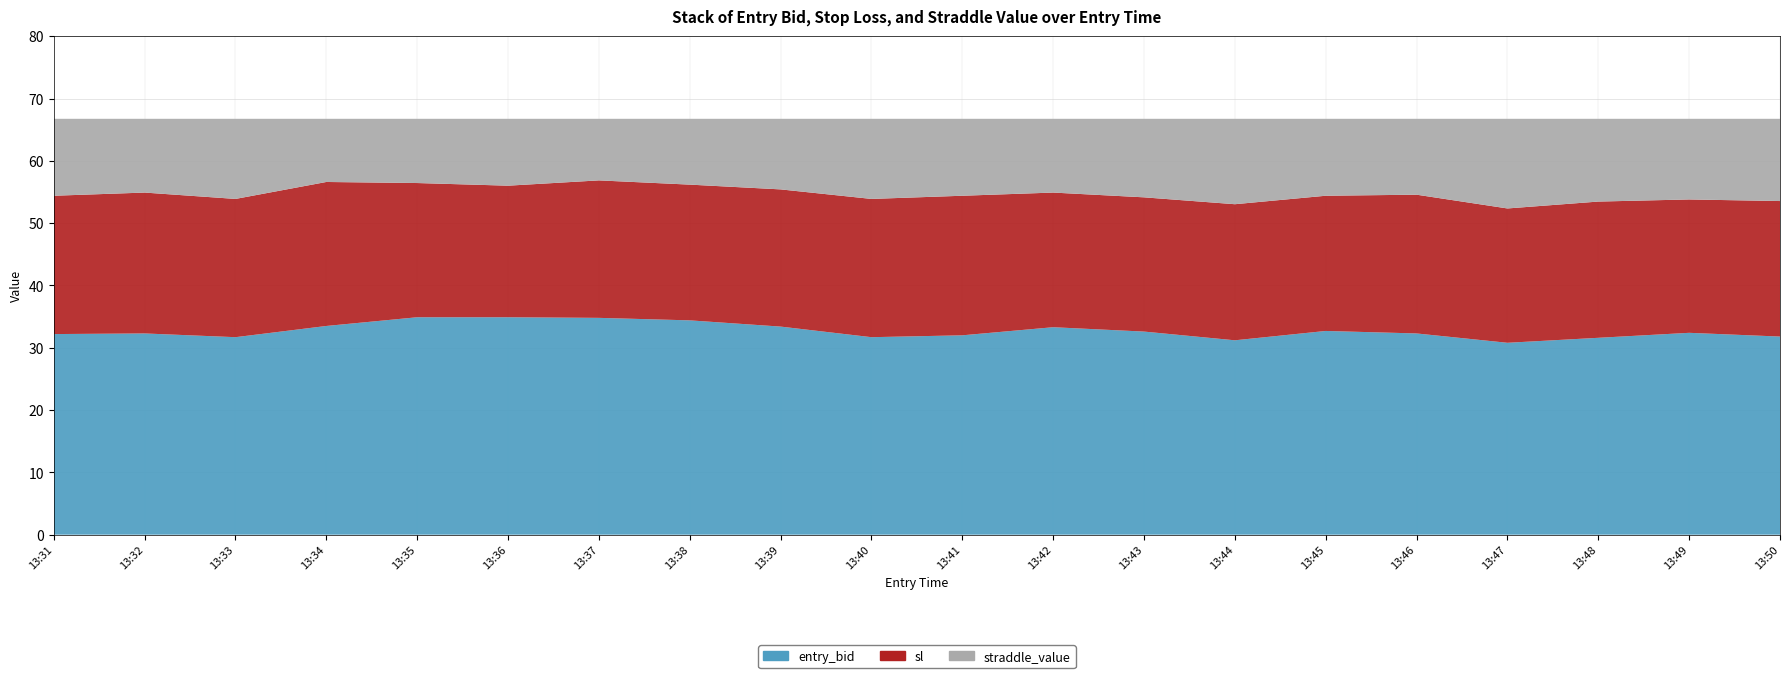

Reading left to right, transcribe all the data shown in this chart.

entry_bid: 32.2	32.3	31.7	33.5	34.9	34.9	34.8	34.4	33.4	31.7	32.0	33.3	32.6	31.2	32.7	32.3	30.8	31.6	32.4	31.8
sl: 54.4	54.9	53.9	56.6	56.4	56.0	56.9	56.2	55.4	53.9	54.4	54.9	54.1	53.0	54.4	54.6	52.4	53.5	53.8	53.5
straddle_value: 66.8	66.8	66.8	66.8	66.8	66.8	66.8	66.8	66.8	66.8	66.8	66.8	66.8	66.8	66.8	66.8	66.8	66.8	66.8	66.8